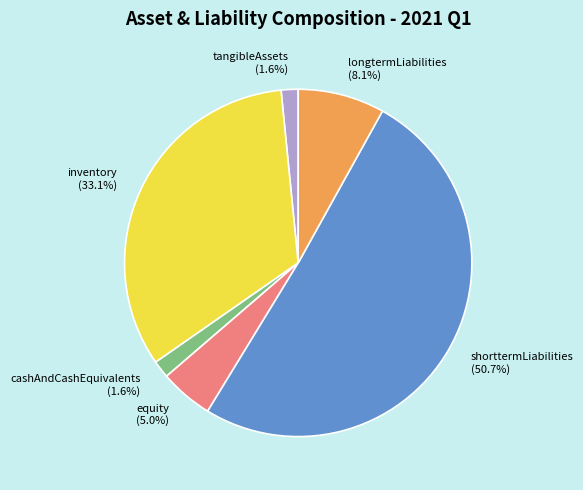

Between shorttermLiabilities and longtermLiabilities, which is larger?

shorttermLiabilities